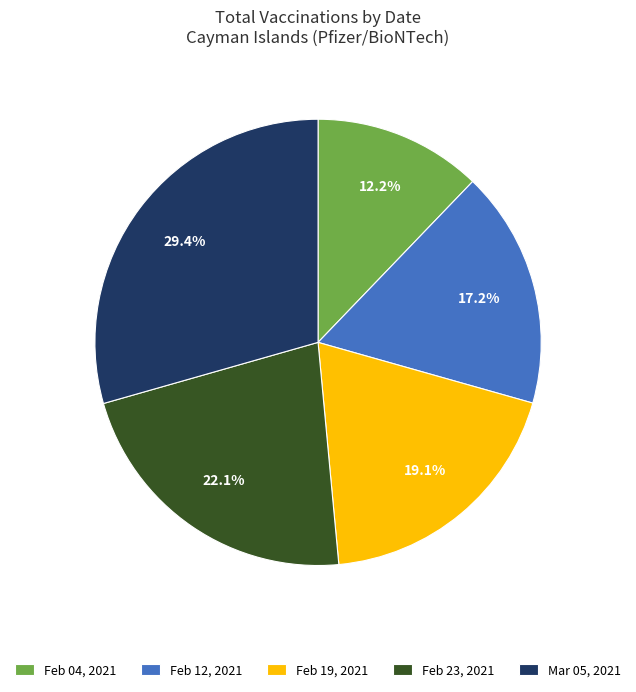

Is there any slice that represents more than half of the pie?

No